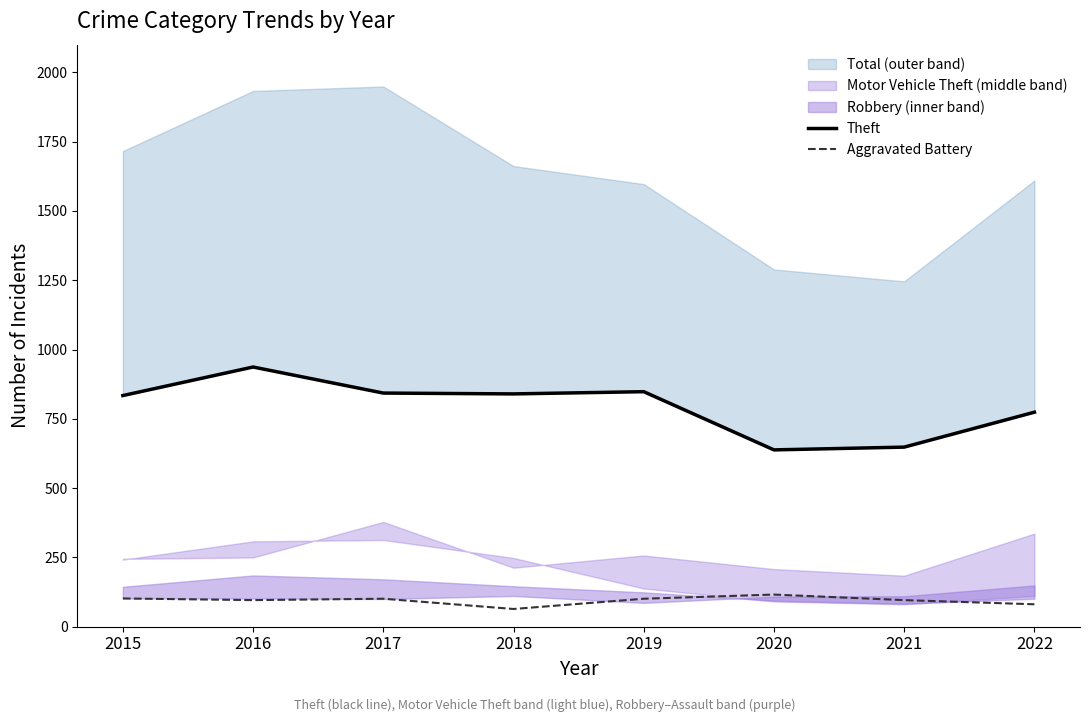

True or false: Theft and Aggravated Battery intersect in this chart.

False